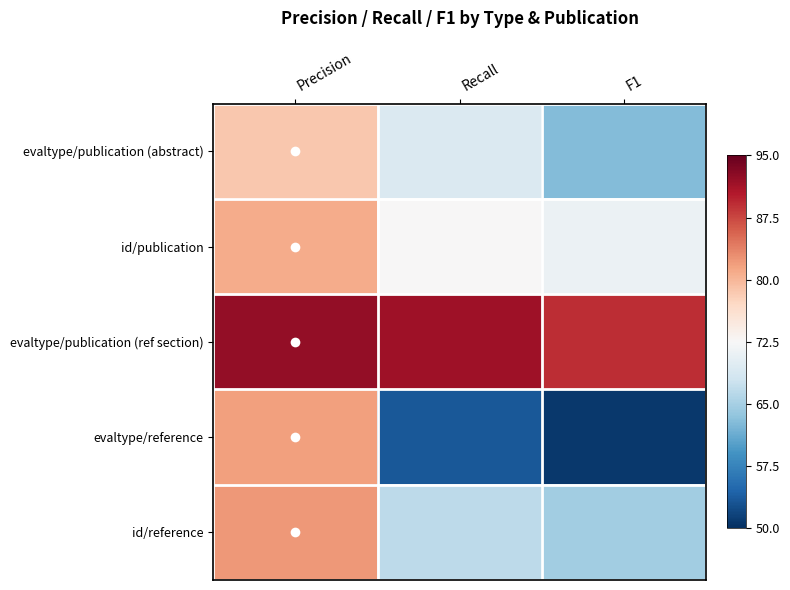

What is the difference between the highest and lowest values at Recall?

38.2